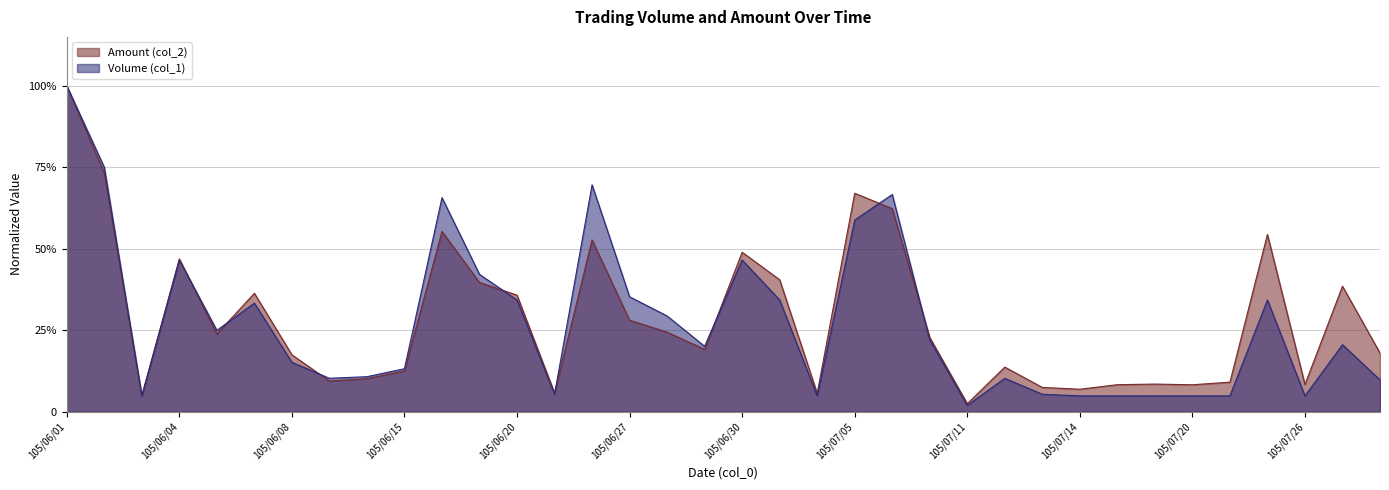

What is the difference between the maximum and minimum values in the Amount (col_2) series?

1.0